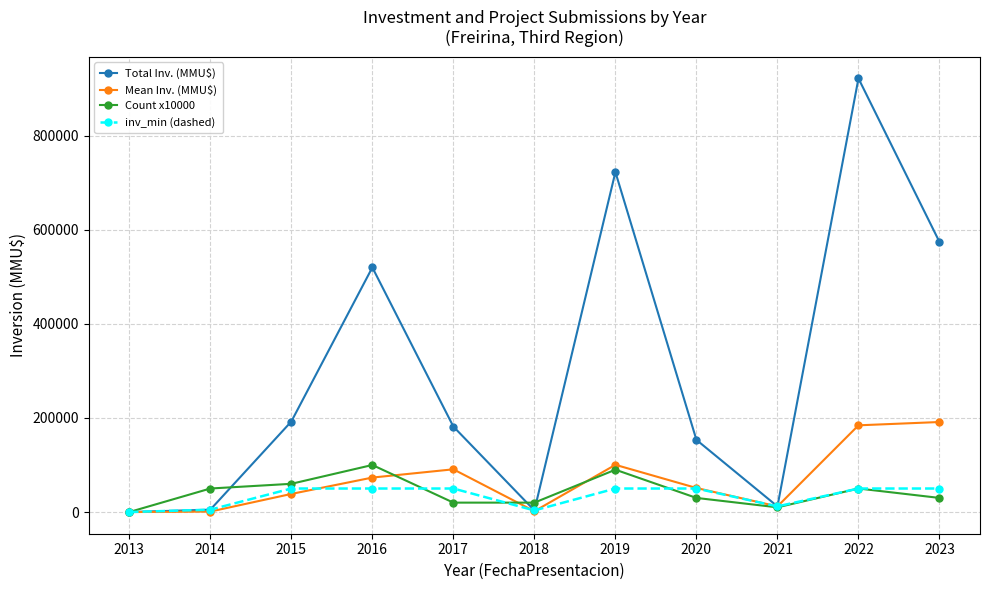

Is the value of inv_min (dashed) at 2021 greater than the value of Mean Inv. (MMU$) at 2016?

No